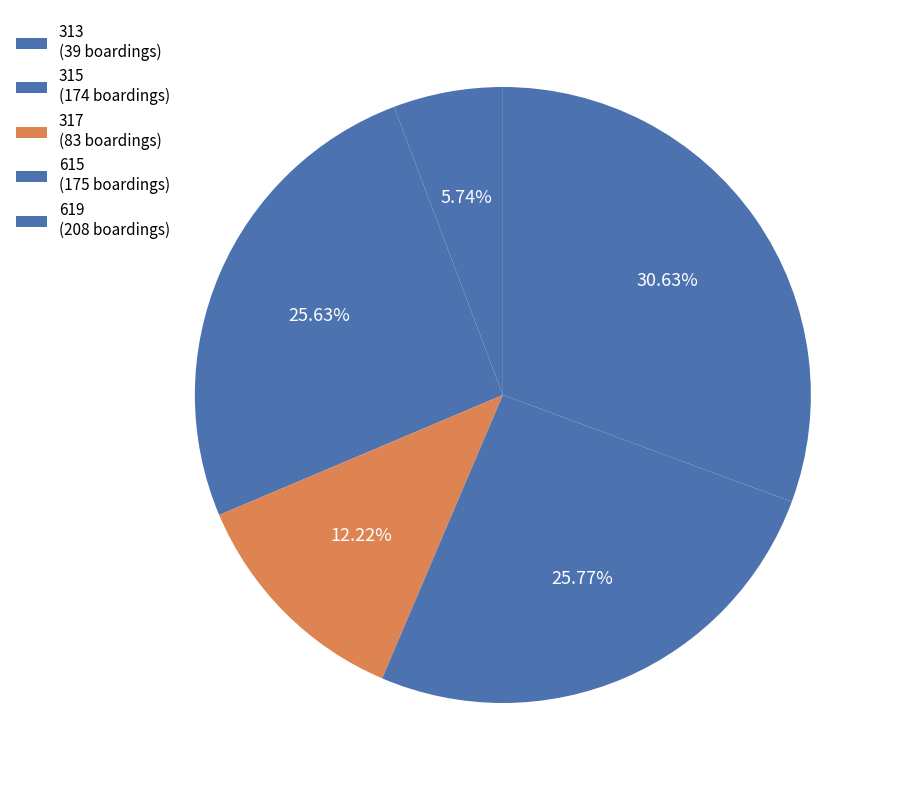

Is there any slice that represents more than half of the pie?

No